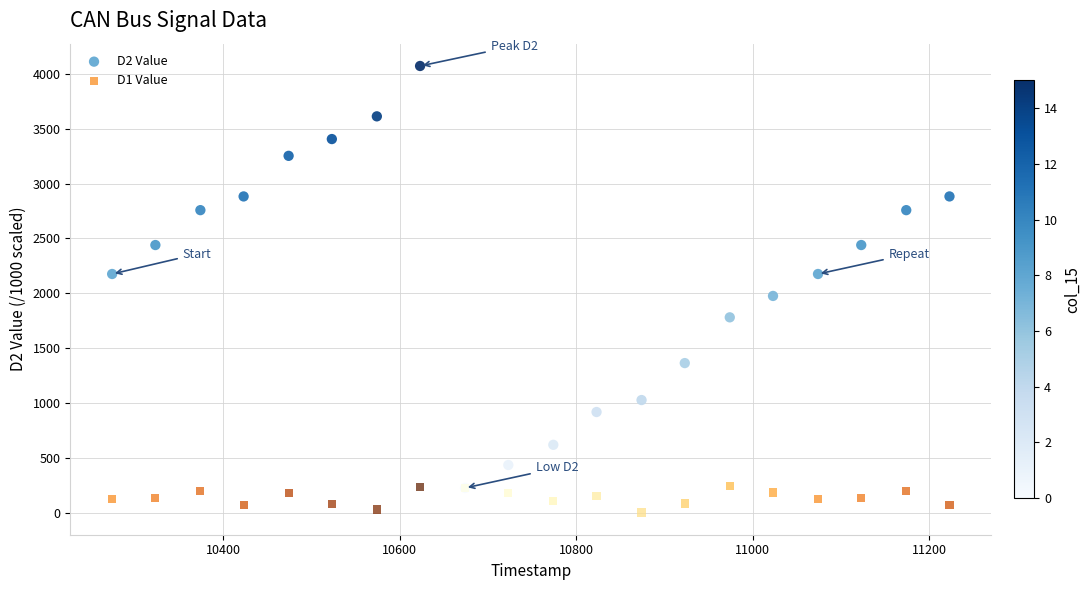

Which series reaches the maximum Y coordinate?

D2 Value